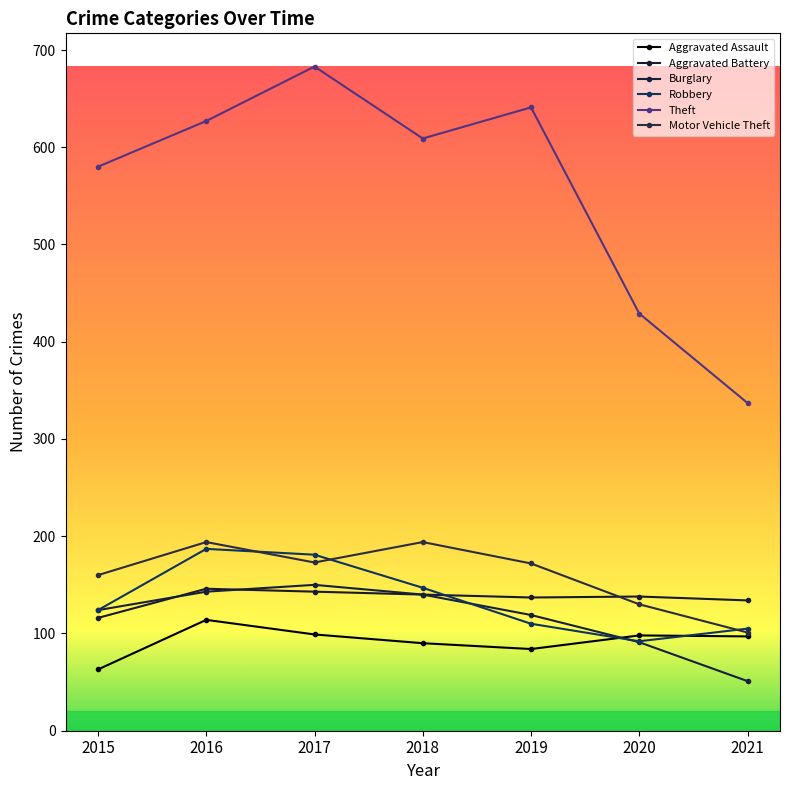

Which category has the highest value across all series?

2017